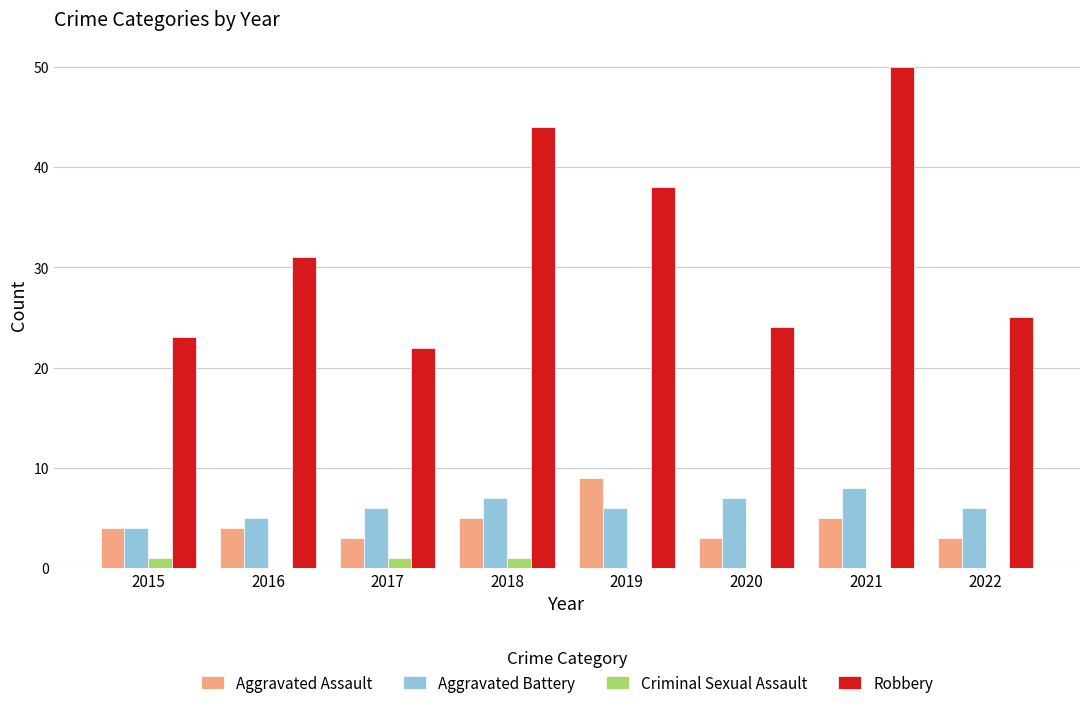

Which series has the largest total across all categories?

Robbery